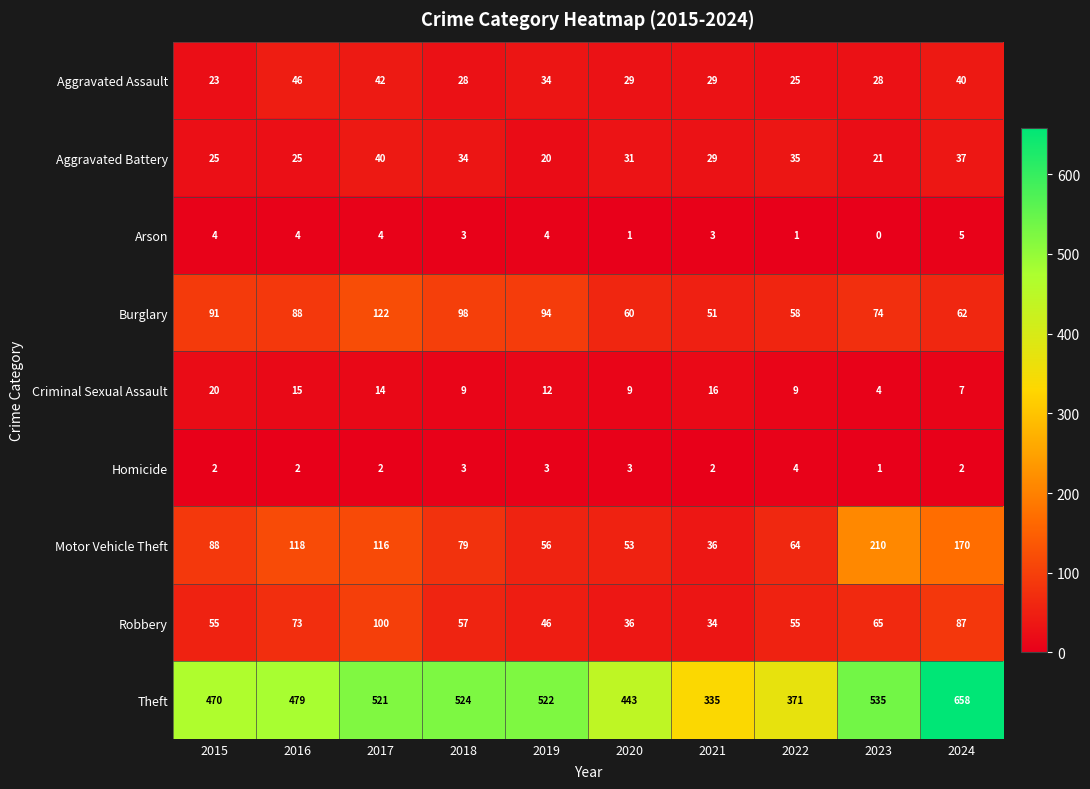

Rank the series at 2016 from lowest to highest value.

Homicide, Arson, Criminal Sexual Assault, Aggravated Battery, Aggravated Assault, Robbery, Burglary, Motor Vehicle Theft, Theft